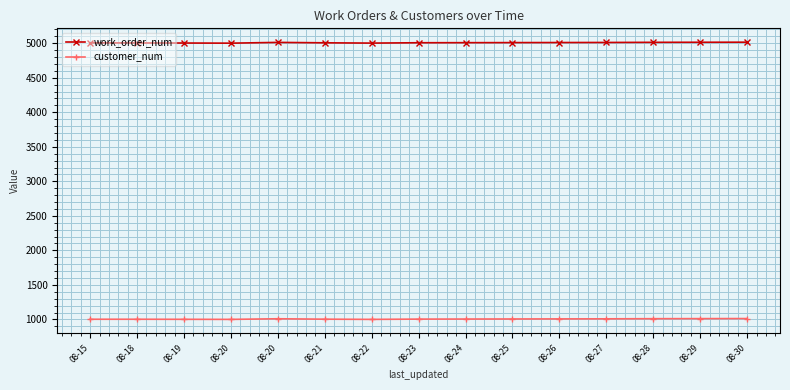

What is the average value of the customer_num series?

1006